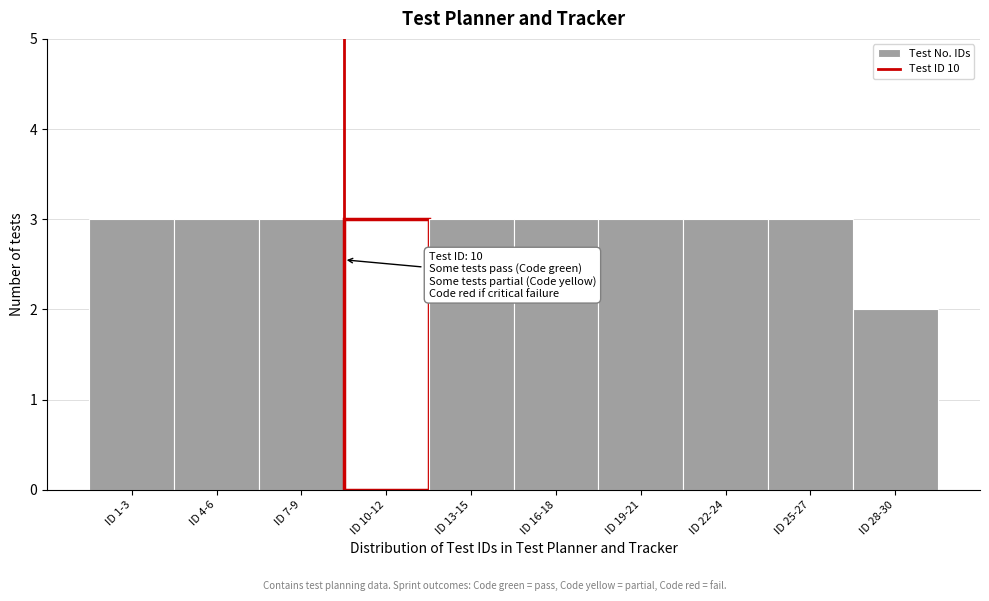

Reading right to left, list all the values displayed in this chart.

ID 28-30=2	ID 25-27=3	ID 22-24=3	ID 19-21=3	ID 16-18=3	ID 13-15=3	ID 10-12=3	ID 7-9=3	ID 4-6=3	ID 1-3=3